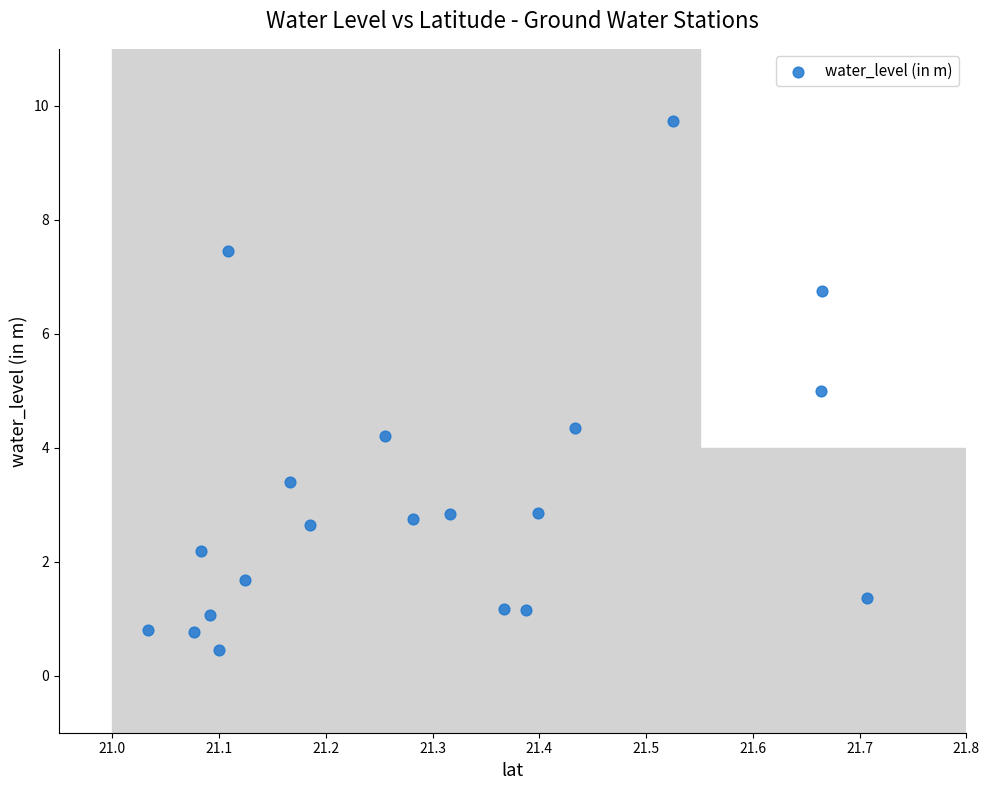

What is the range of Y values (max minus min)?

9.3